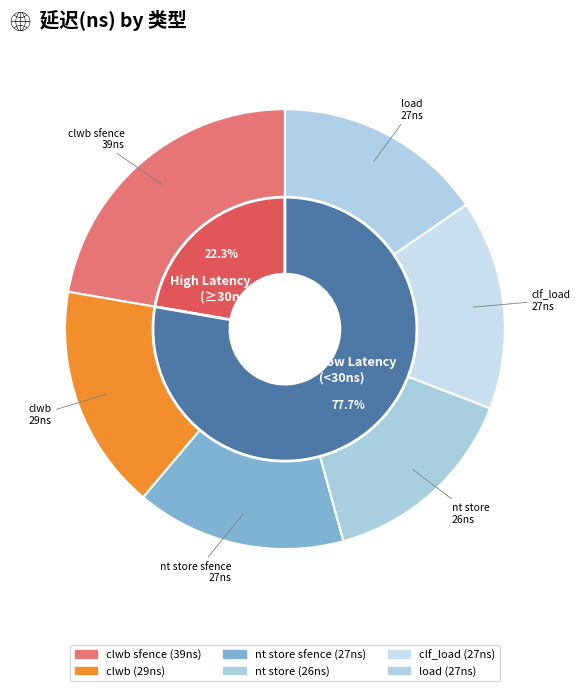

What percentage is the load slice, to the nearest percent?

15%